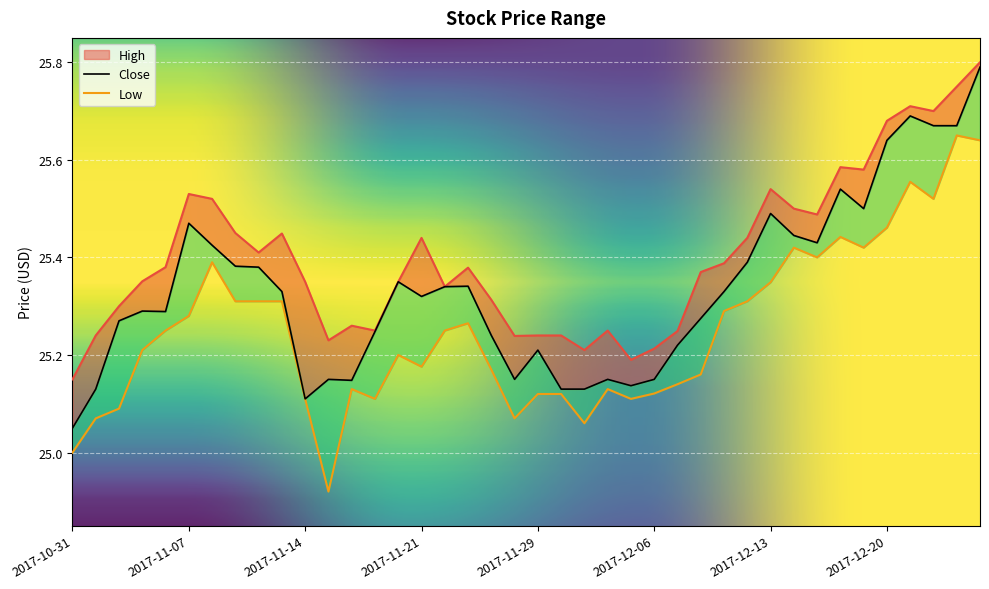

Reading left to right, what are all the values shown in this chart?

High: 25.1	25.2	25.3	25.4	25.4	25.5	25.5	25.5	25.4	25.4	25.4	25.2	25.3	25.2	25.4	25.4	25.3	25.4	25.3	25.2	25.2	25.2	25.2	25.2	25.2	25.2	25.2	25.4	25.4	25.4	25.5	25.5	25.5	25.6	25.6	25.7	25.7	25.7	25.8	25.8
Close: 25.0	25.1	25.3	25.3	25.3	25.5	25.4	25.4	25.4	25.3	25.1	25.1	25.1	25.2	25.4	25.3	25.3	25.3	25.2	25.1	25.2	25.1	25.1	25.1	25.1	25.1	25.2	25.3	25.3	25.4	25.5	25.4	25.4	25.5	25.5	25.6	25.7	25.7	25.7	25.8
Low: 25.0	25.1	25.1	25.2	25.2	25.3	25.4	25.3	25.3	25.3	25.1	24.9	25.1	25.1	25.2	25.2	25.2	25.3	25.2	25.1	25.1	25.1	25.1	25.1	25.1	25.1	25.1	25.2	25.3	25.3	25.3	25.4	25.4	25.4	25.4	25.5	25.6	25.5	25.6	25.6